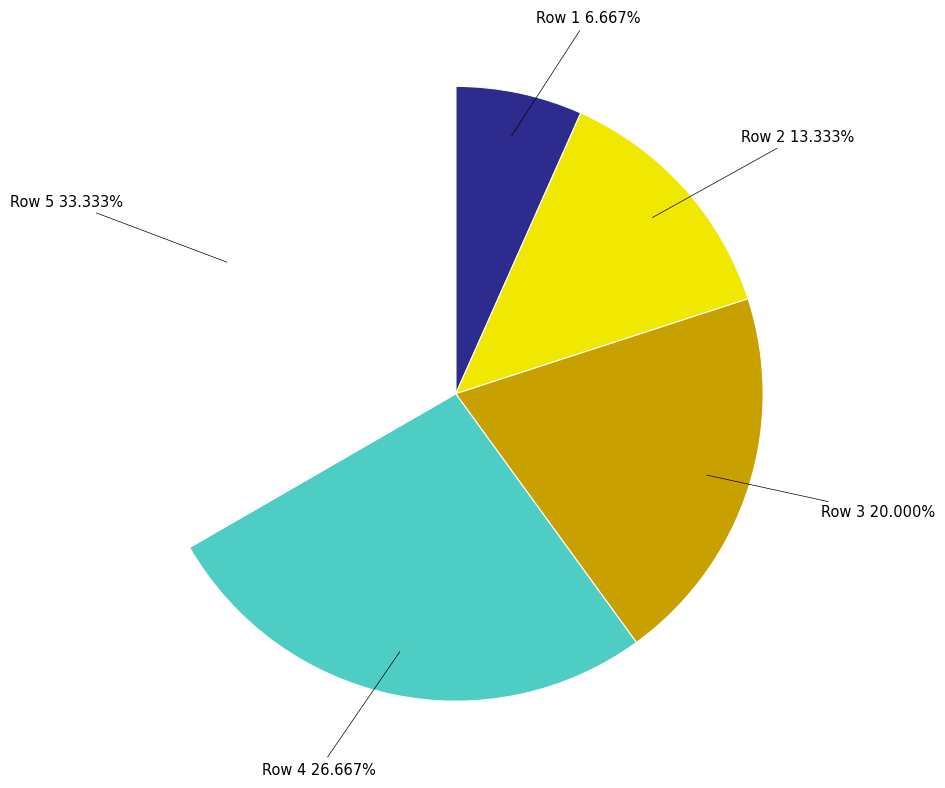

Which category has the biggest portion of the pie?

Row 5